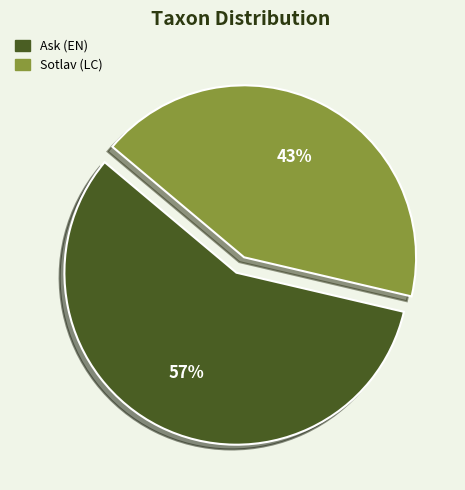

Count the number of slices in the pie.

2